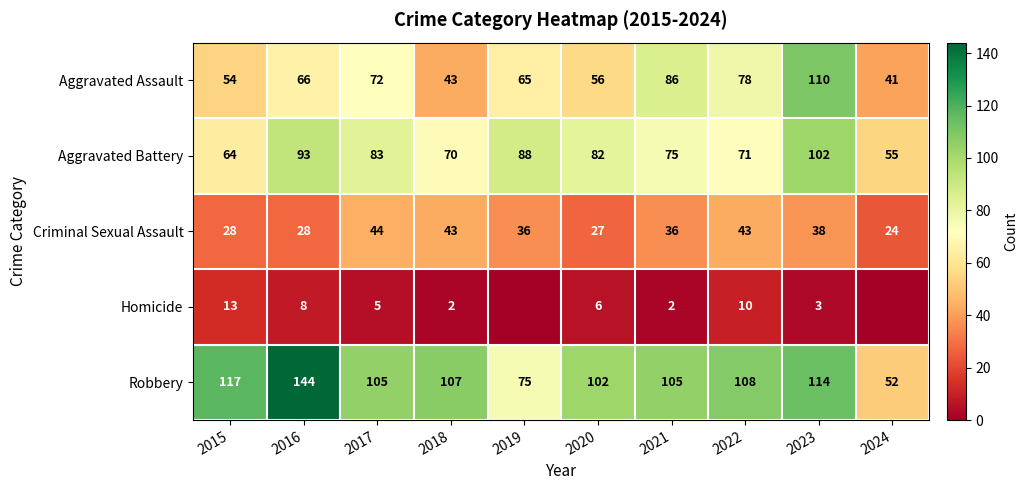

The Homicide series shows 2 at 2018. True or false?

True